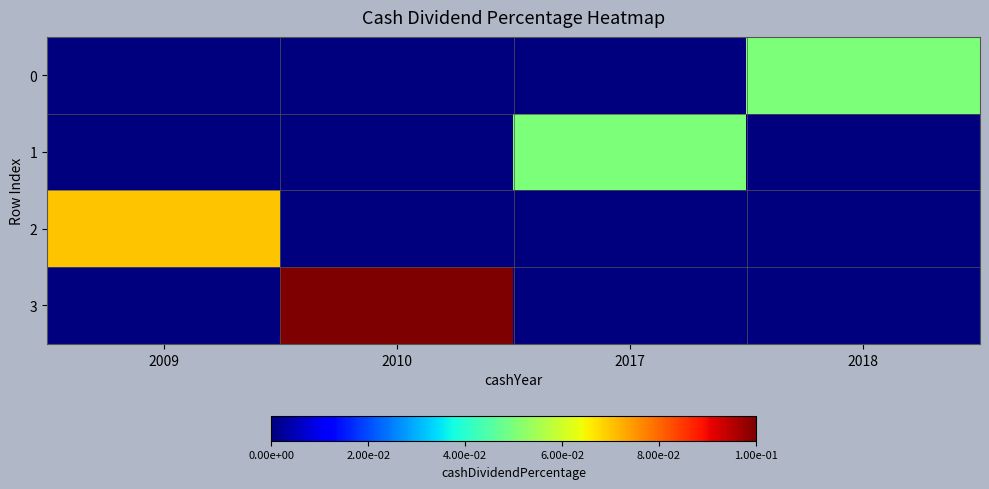

At how many categories does at least one series exceed 0?

4